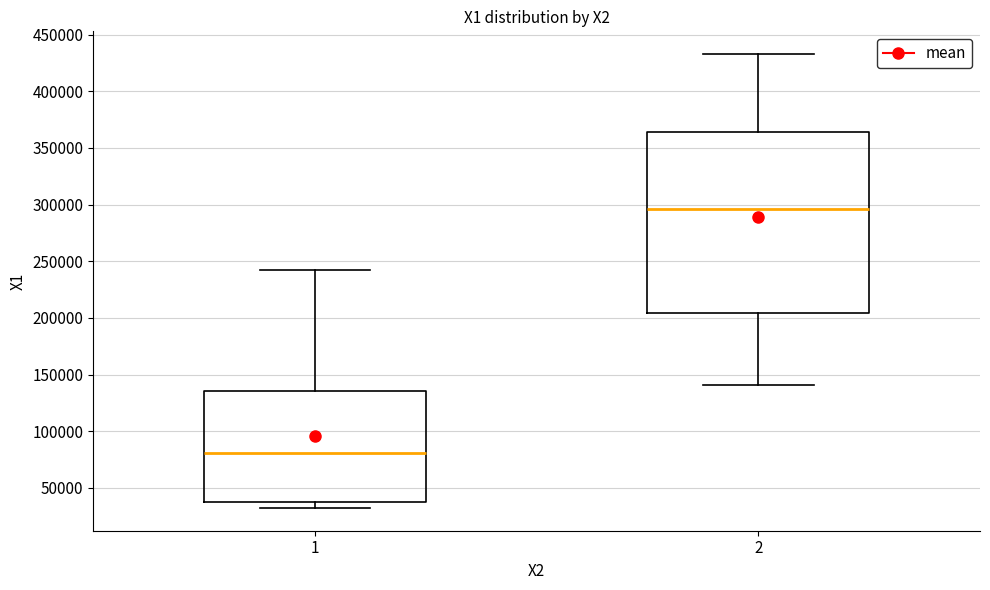

Comparing the boxes themselves (not the whiskers), which one is the tallest?

2